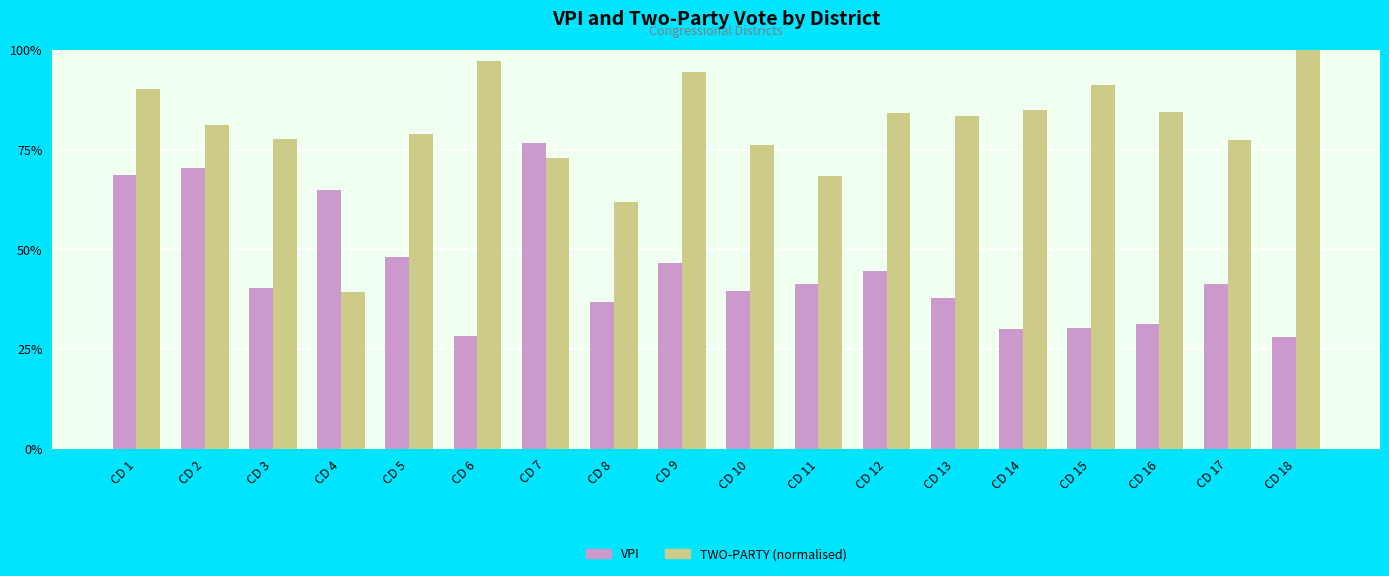

Rank the categories by TWO-PARTY (normalised) value from highest to lowest.

CD 18, CD 6, CD 9, CD 15, CD 1, CD 14, CD 16, CD 12, CD 13, CD 2, CD 5, CD 3, CD 17, CD 10, CD 7, CD 11, CD 8, CD 4